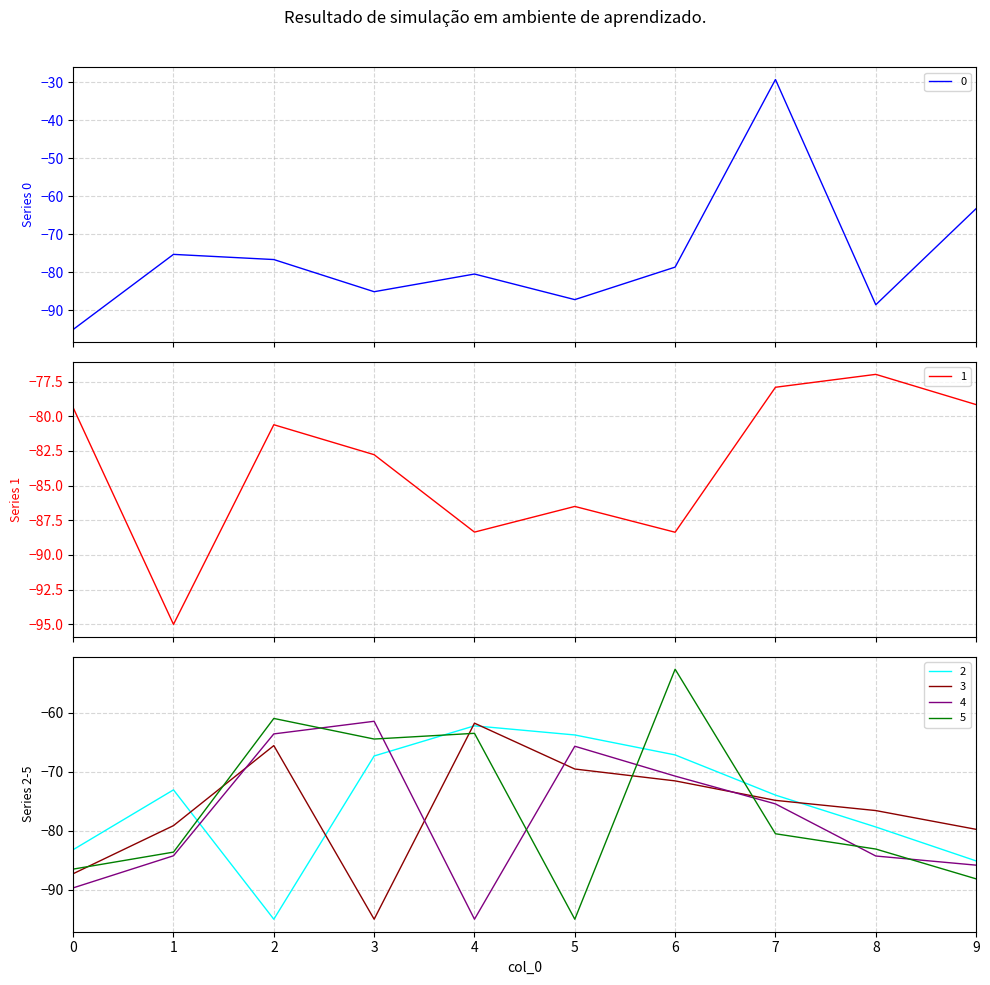

How many values in the 2 series exceed -73?

4